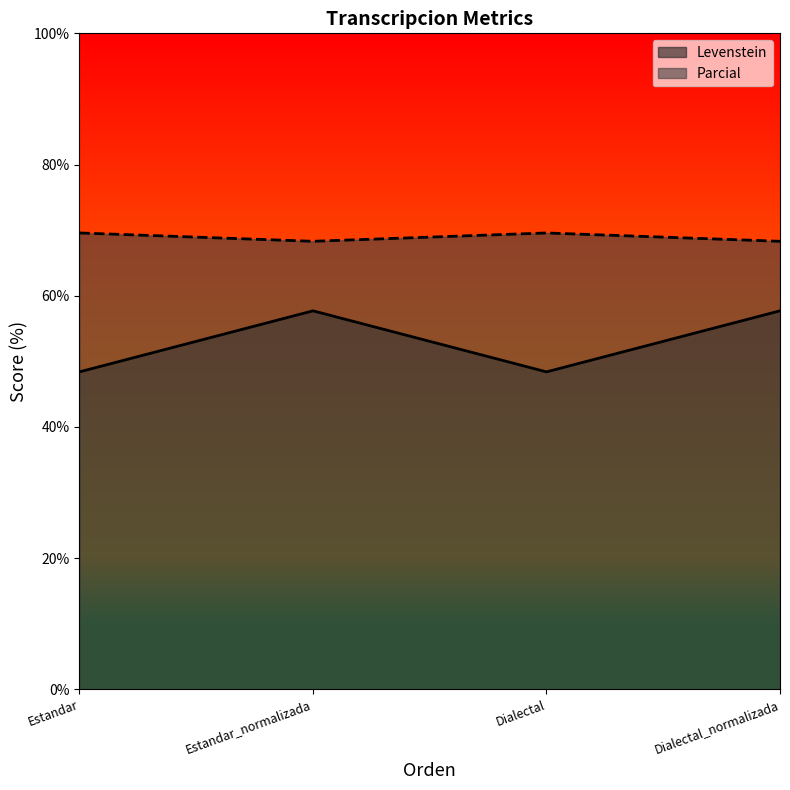

How many interior local peaks does the Levenstein series have?

1